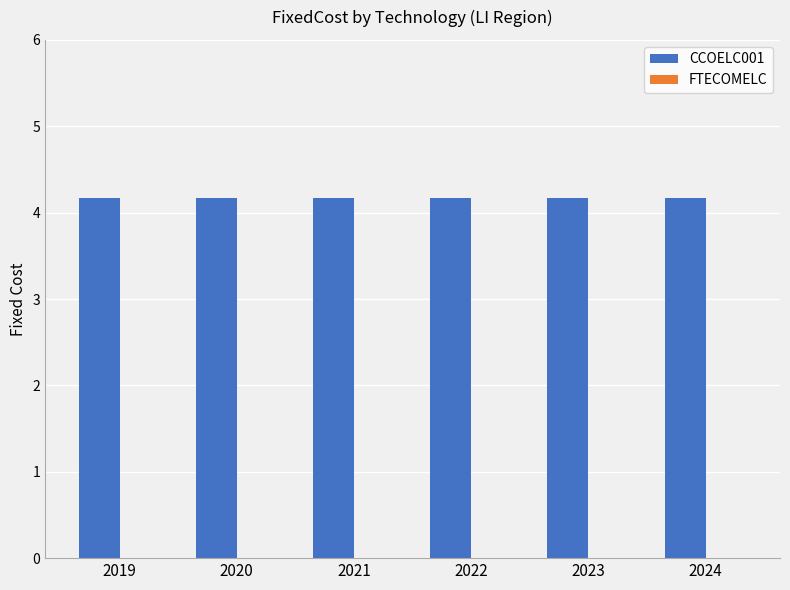

True or false: CCOELC001 has a value of 4.2 at 2022.

True